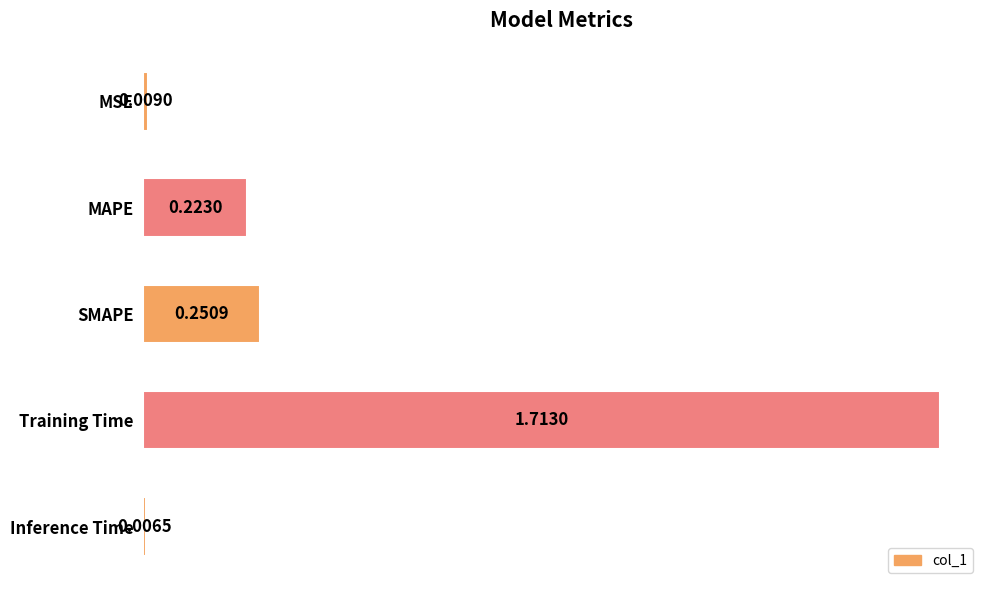

At which category does the chart reach its minimum across all series?

Inference Time